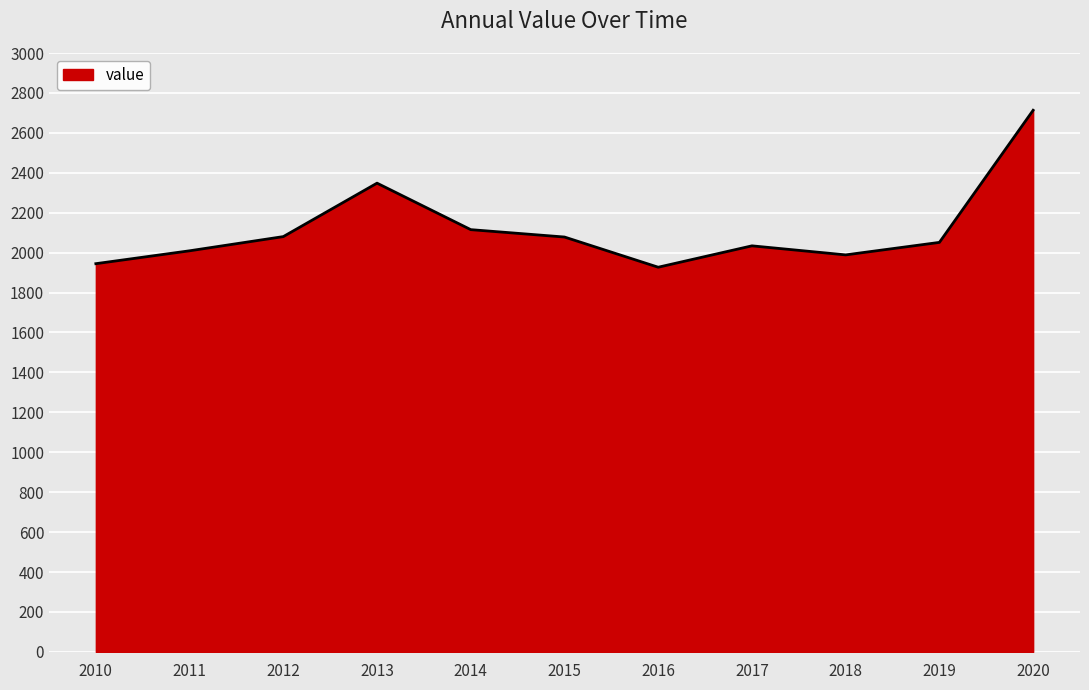

True or false: the data shows 718.2 at 2014.

False